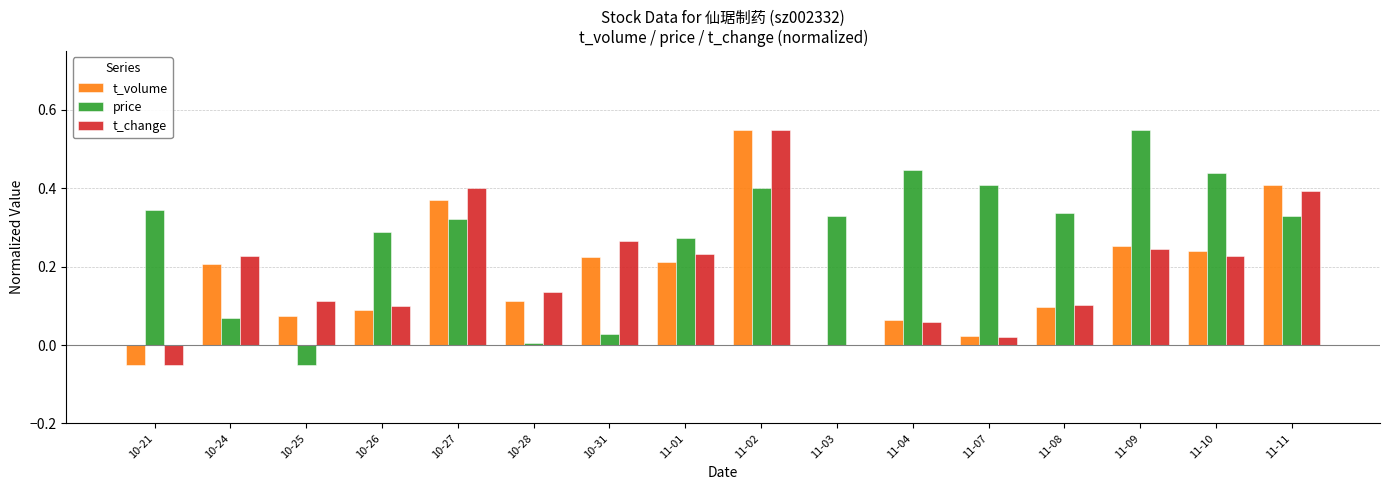

Between 10-27 and 11-03, which series saw the biggest shift?

t_change